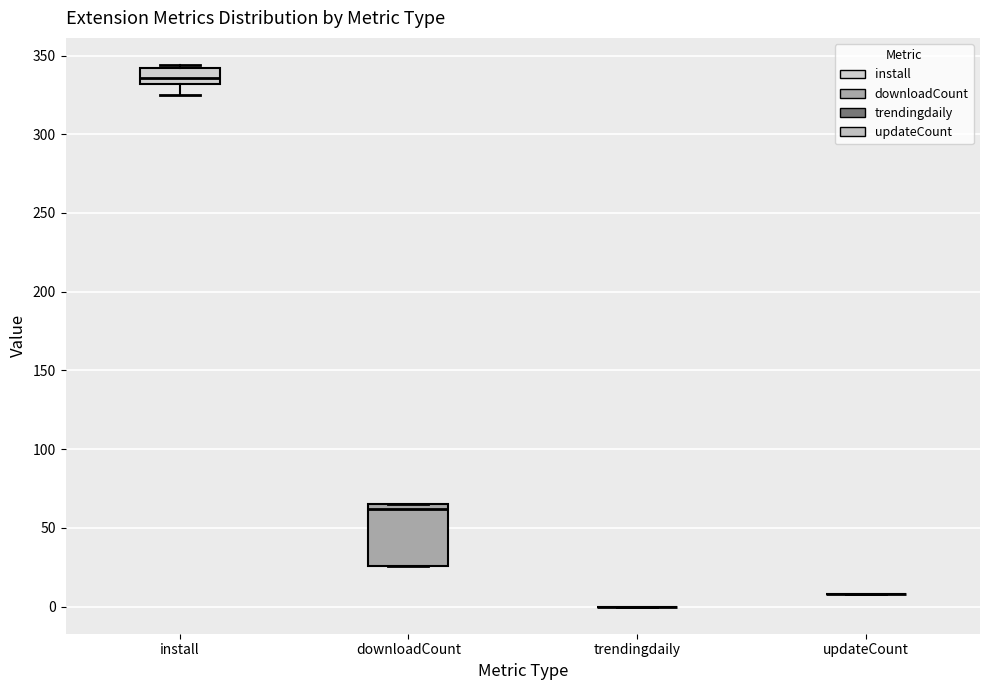

Reading left to right, read every box against the y-axis: the position of its median line, the range the box covers, and the ends of its whiskers. The values are not printed on the chart, so give them approximately, as read against the axis.

install: median 335, box 330 to 340, whiskers 325 to 345
downloadCount: median 60, box 25 to 65, whiskers 25 to 65
trendingdaily: box collapsed to a line at 0, whiskers 0 to 0
updateCount: box collapsed to a line at 10, whiskers 10 to 10